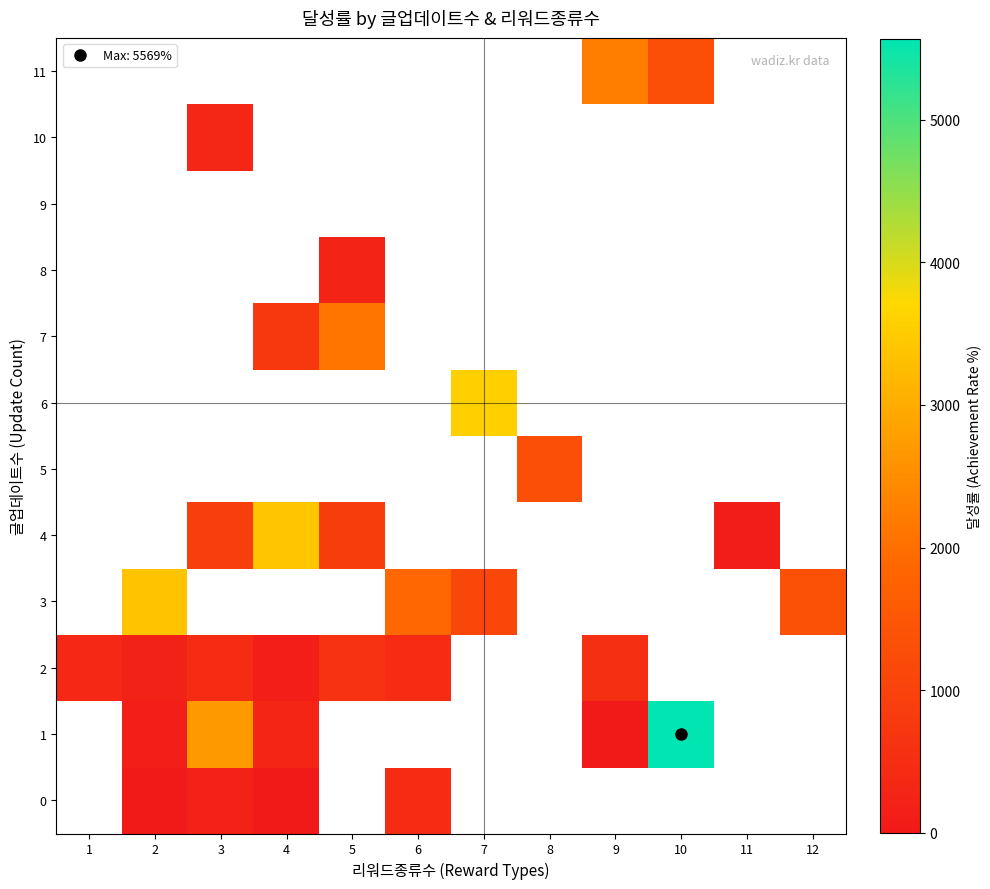

What is the smallest value displayed?

16.0